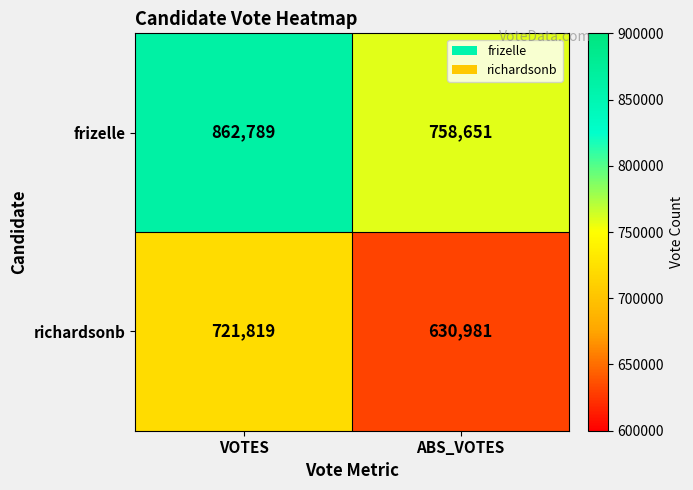

Is it true that richardsonb equals 721819 at VOTES?

True